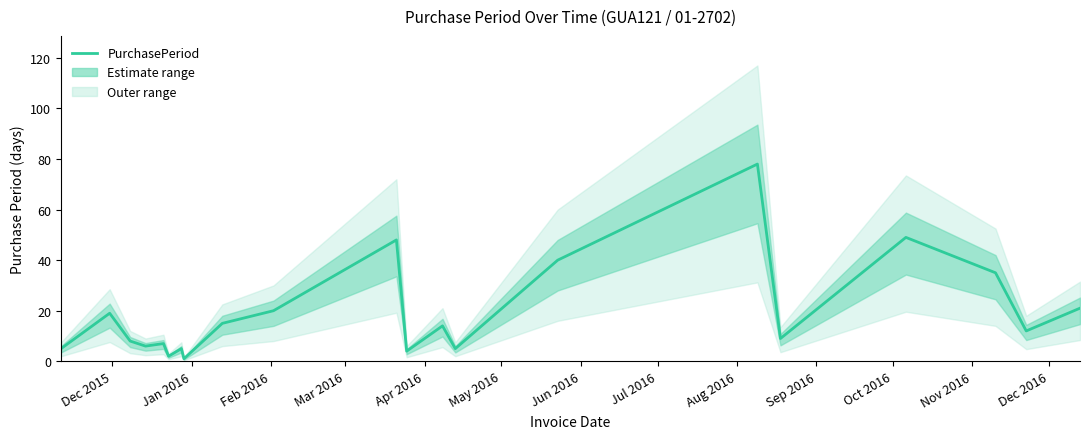

Does the chart display data point markers on the line(s)?

No